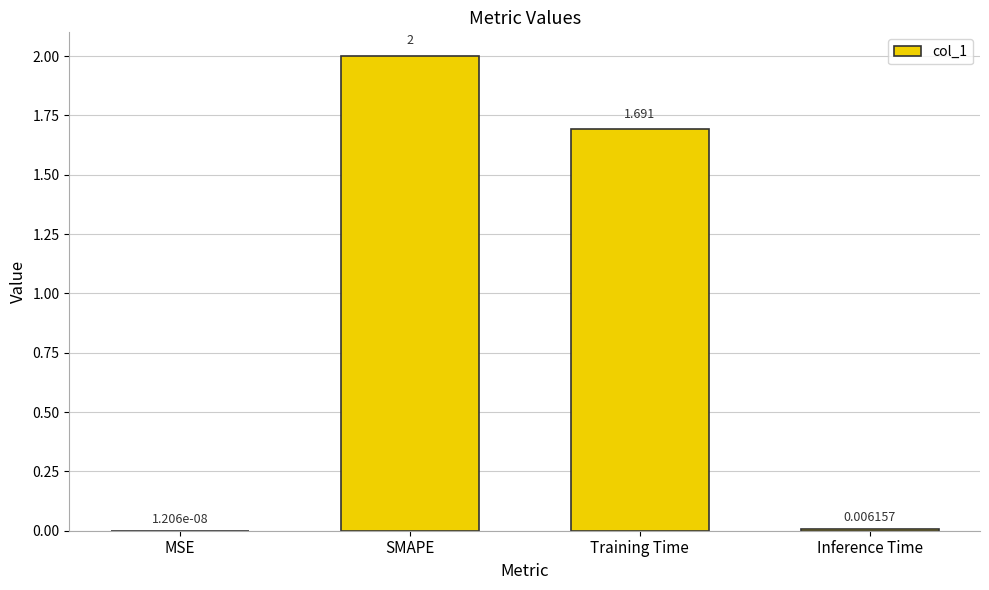

At which label is the value closest to 1?

Training Time